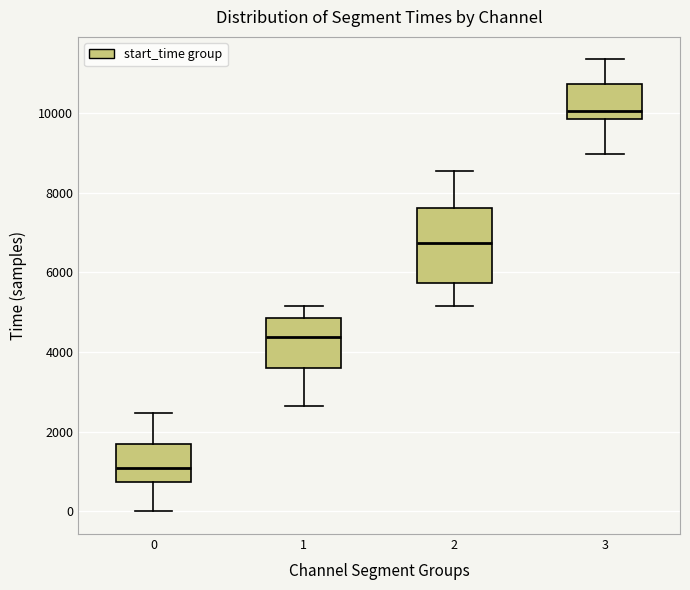

Reading left to right, read every box against the y-axis: the position of its median line, the range the box covers, and the ends of its whiskers. The values are not printed on the chart, so give them approximately, as read against the axis.

0: median 1000, box 800 to 1800, whiskers 0 to 2400
1: median 4400, box 3600 to 4800, whiskers 2600 to 5200
2: median 6800, box 5800 to 7600, whiskers 5200 to 8600
3: median 10000, box 9800 to 10800, whiskers 9000 to 11400